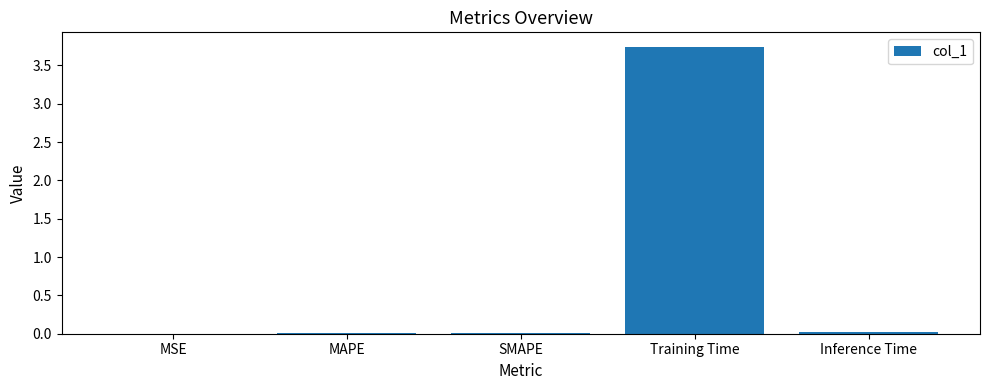

At which category does the chart reach its peak across all series?

Training Time